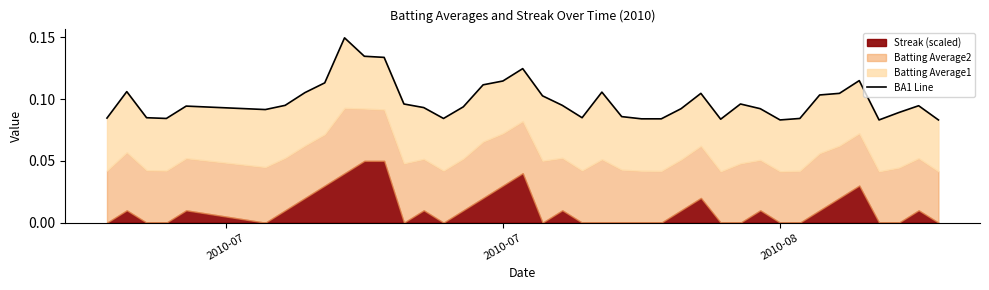

What is the approximate value at 10?

0.1